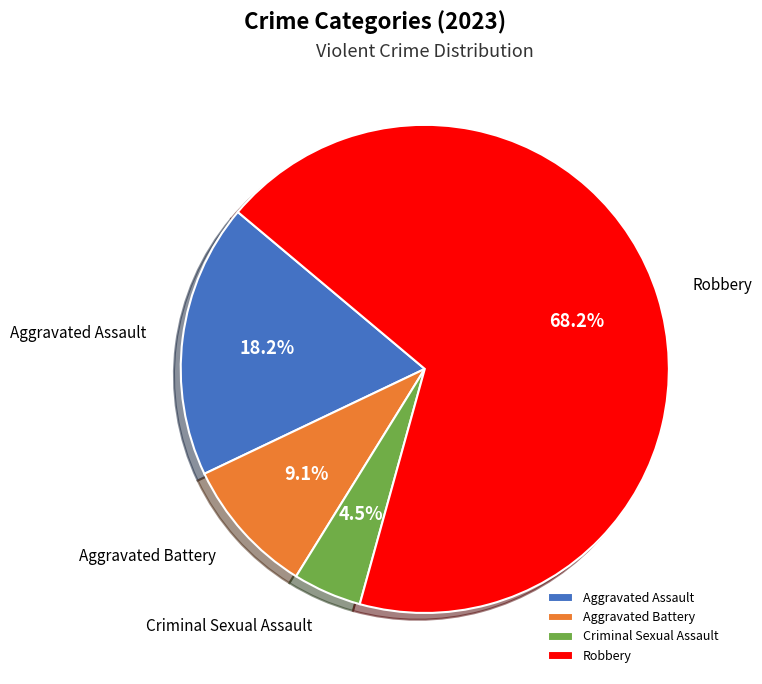

What is the smallest slice in the pie chart?

Criminal Sexual Assault